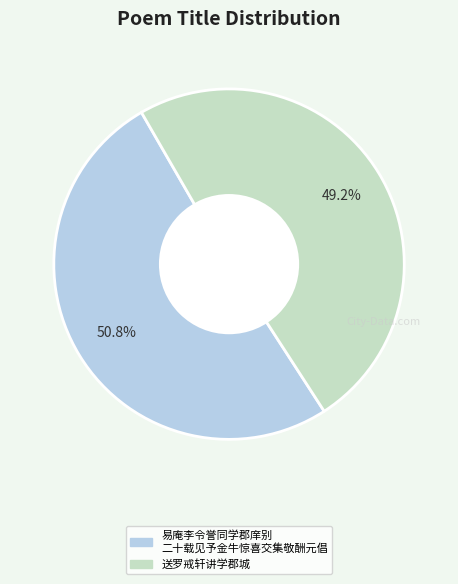

Does any single category account for the majority?

Yes